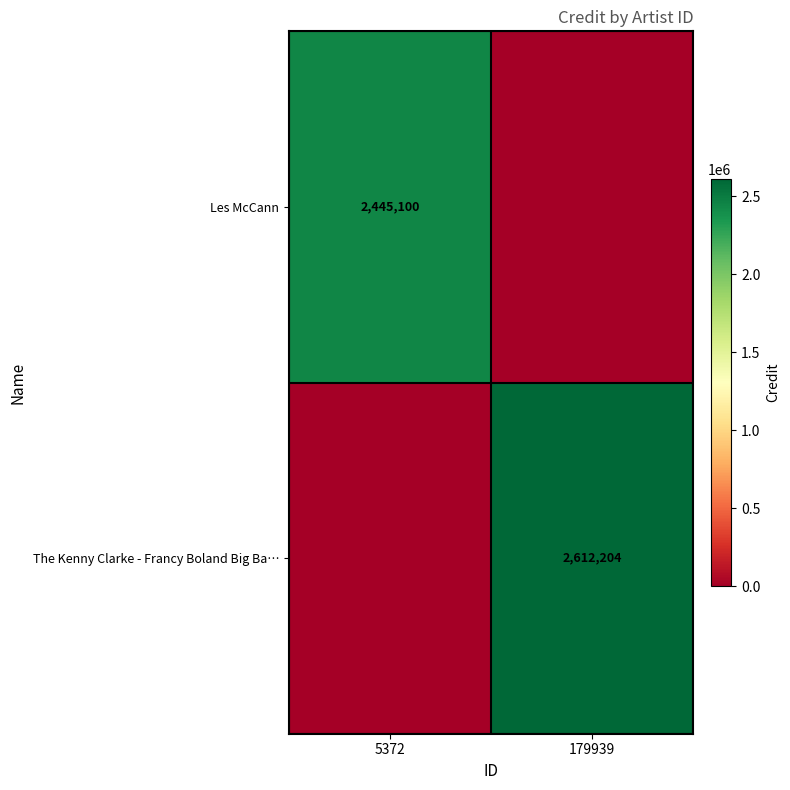

The value of Les McCann at 5372 is 3481716. True or false?

False